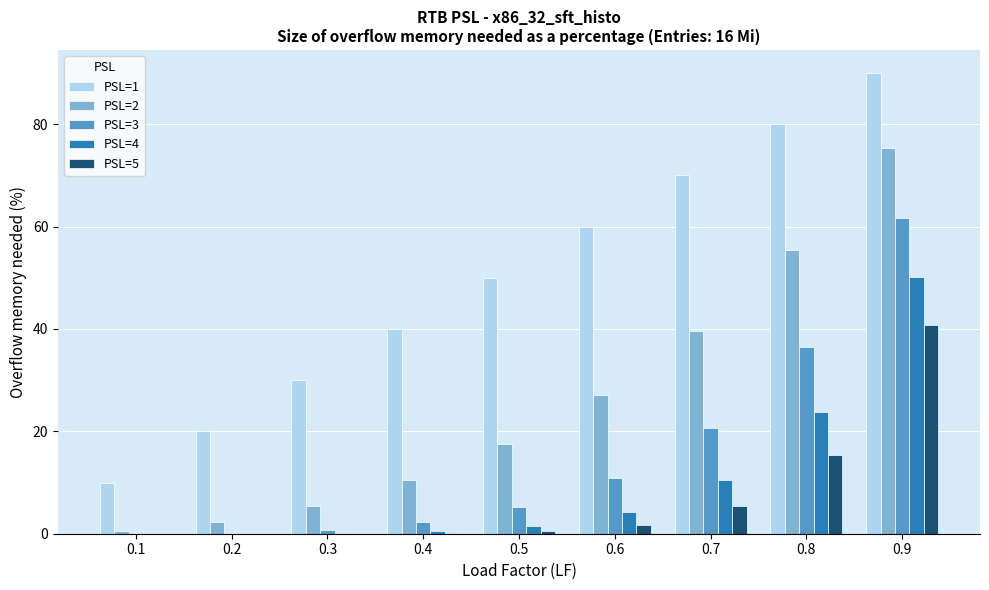

Between 0.8 and 0.9, which series saw the biggest shift?

PSL=4